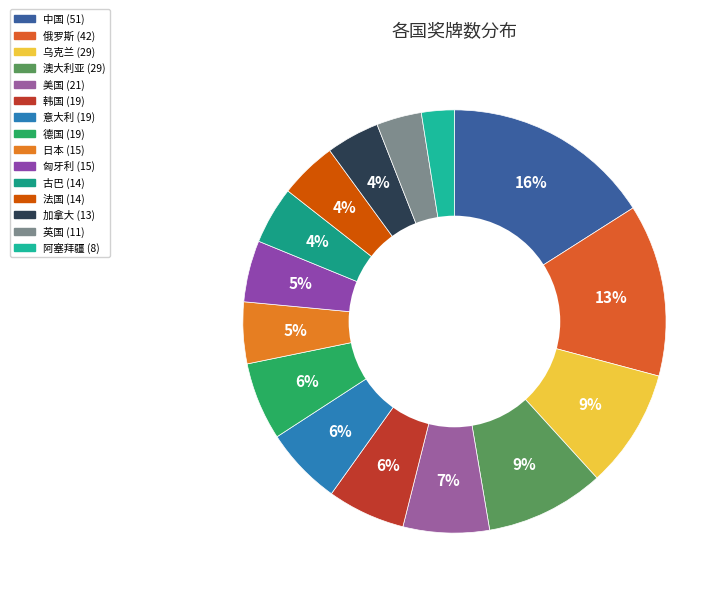

To the nearest percent, what is the difference between the 美国 and 日本 slice percentages?

2%